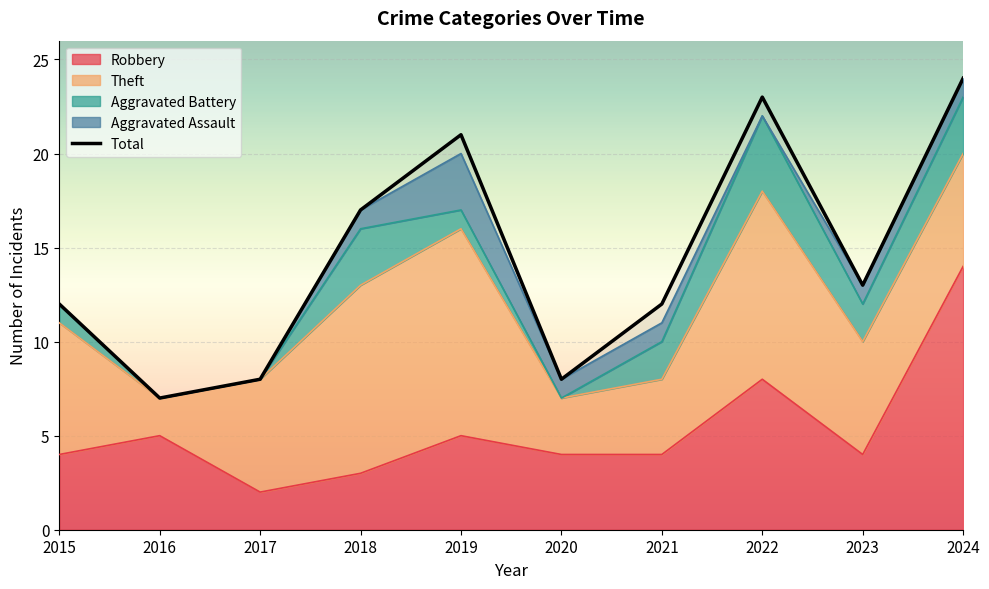

How many data points are less than 13?

5